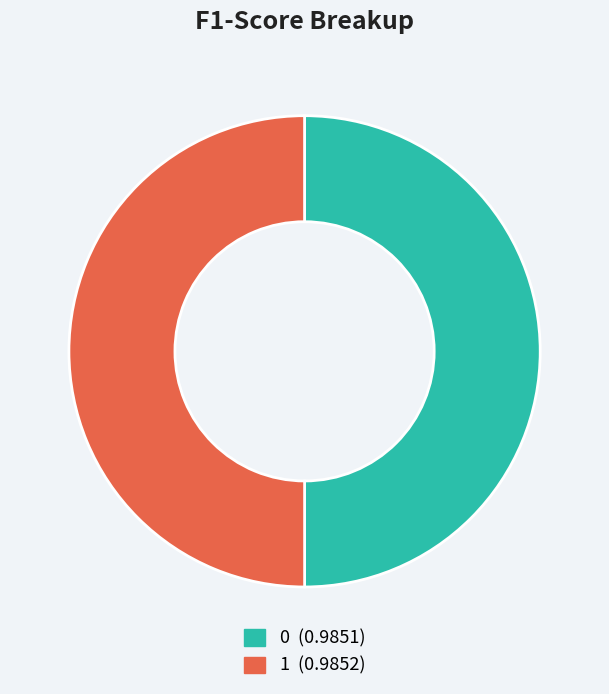

Do 0 and 1 together represent more than half of the pie?

Yes